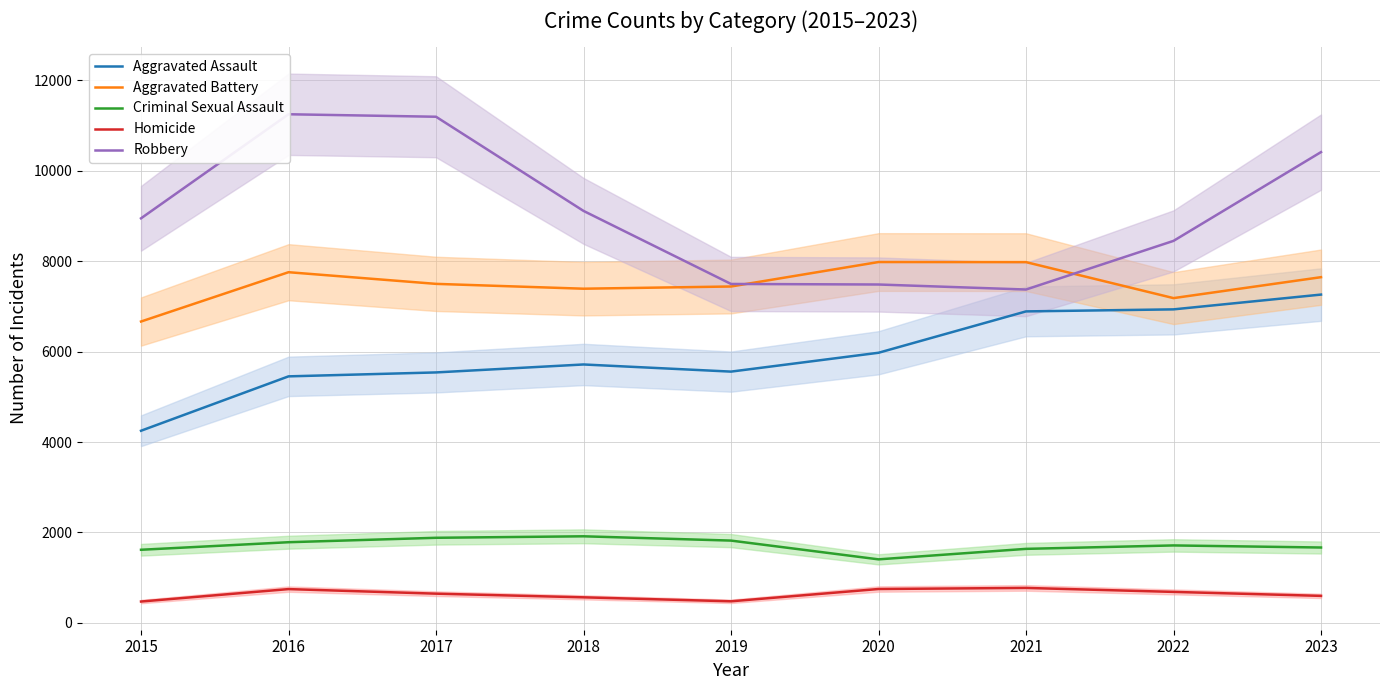

True or false: Robbery and Aggravated Battery intersect in this chart.

True